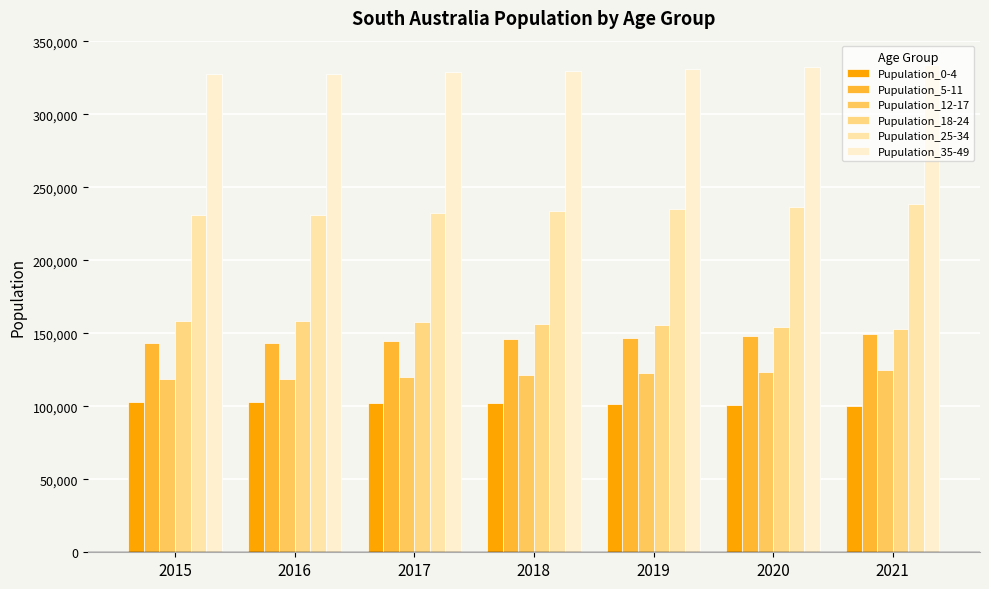

The Pupulation_18-24 series shows 156460.0 at 2018. True or false?

True